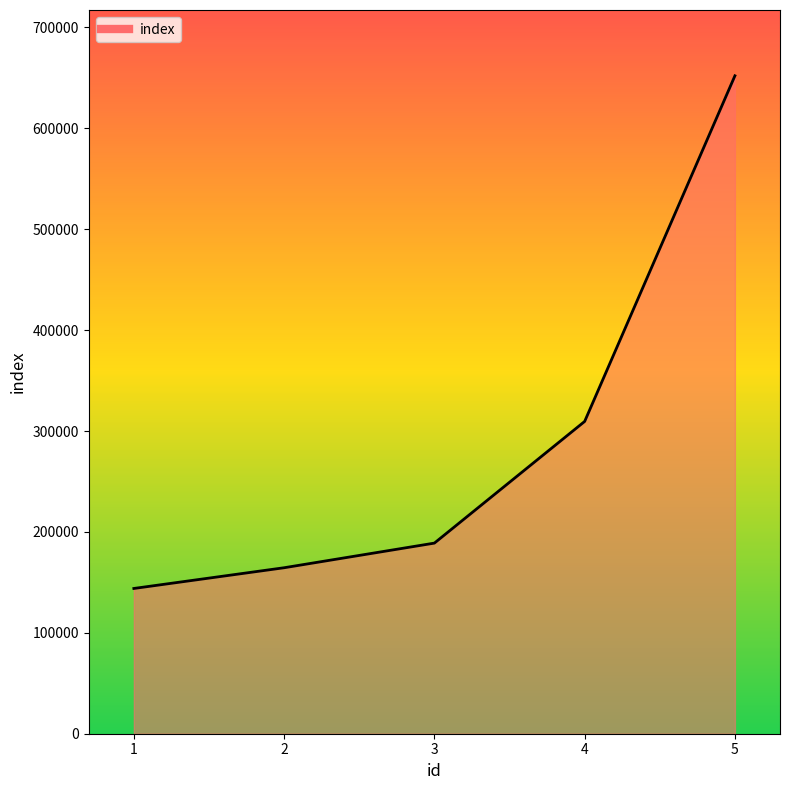

What is the difference between the maximum and second lowest values?

487550